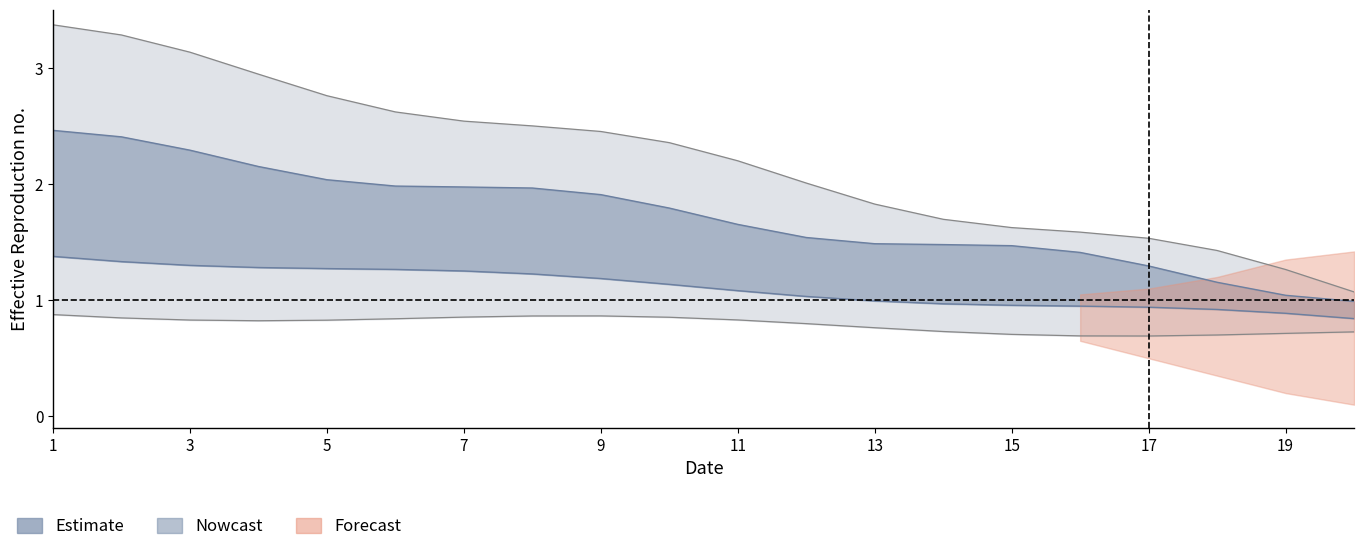

Does the chart display data point markers on the line(s)?

No